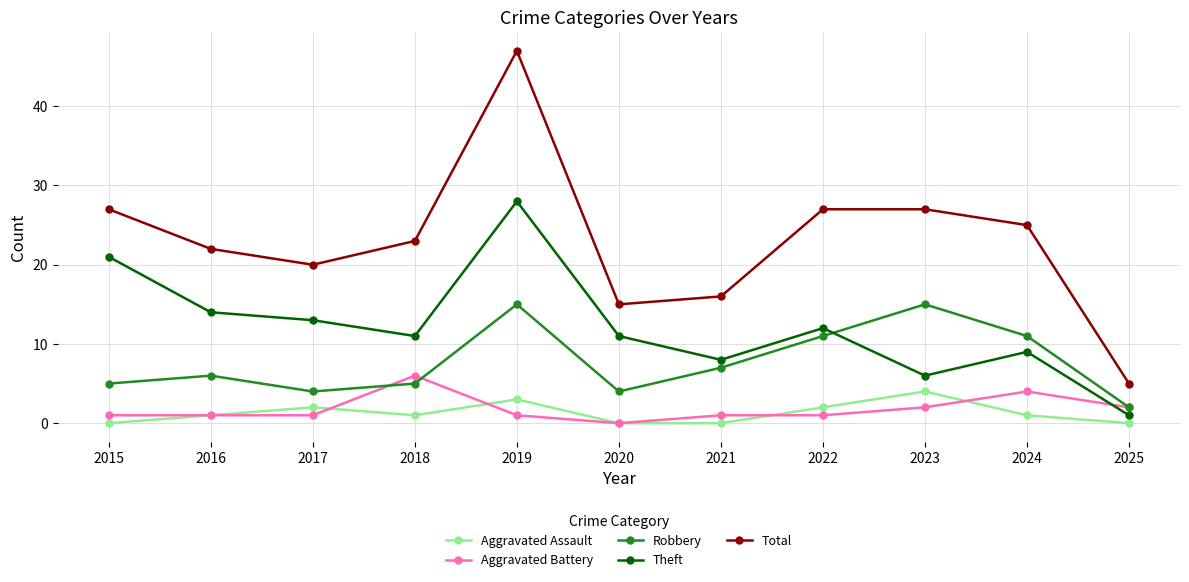

What are all the series names shown in the legend?

Aggravated Assault, Aggravated Battery, Robbery, Theft, Total